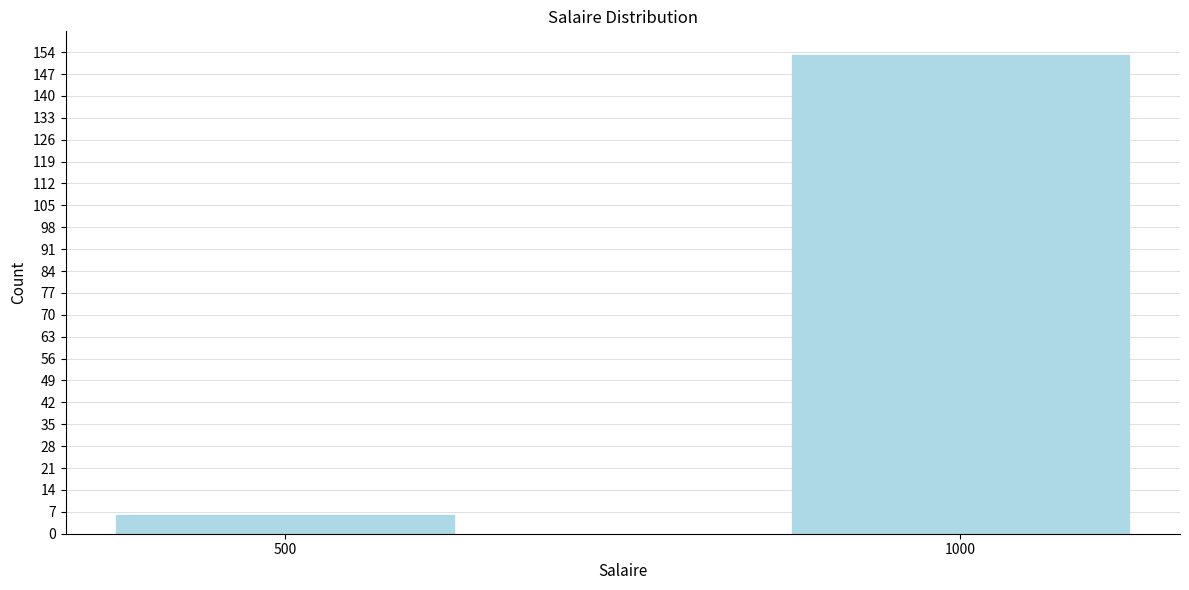

Reading left to right, extract all data points from this chart.

500=6	1000=153